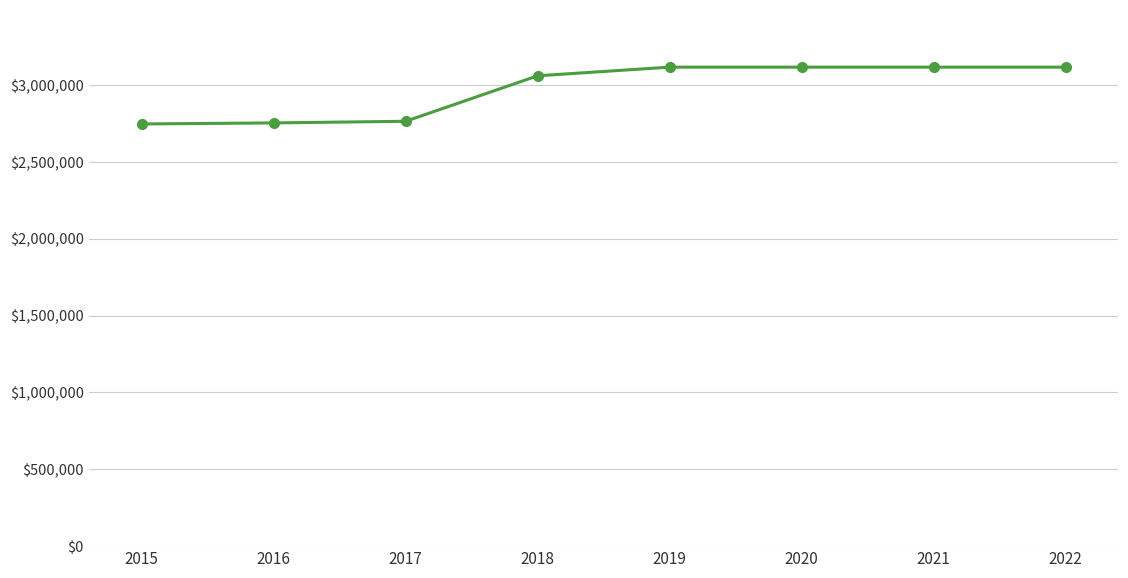

True or false: the data shows 3115605.0 at 2021.

True